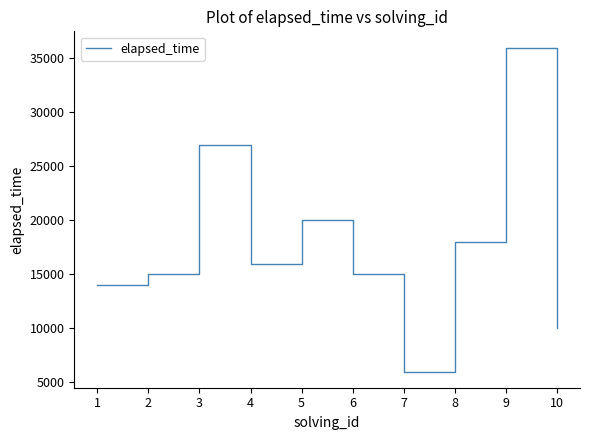

Where is the first local minimum?

4